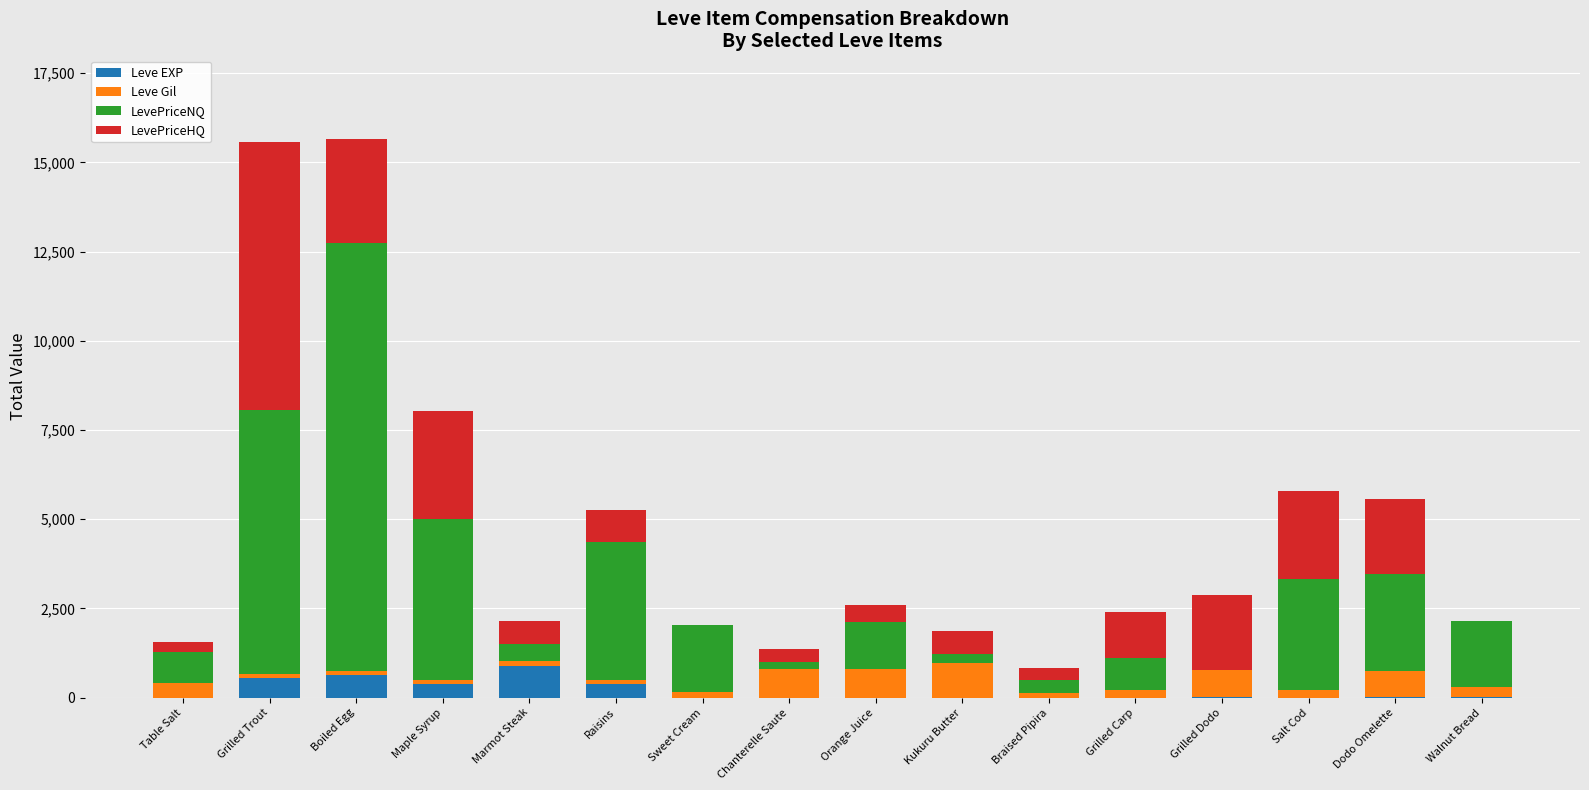

What is the sum of all Leve EXP values?

2865.0